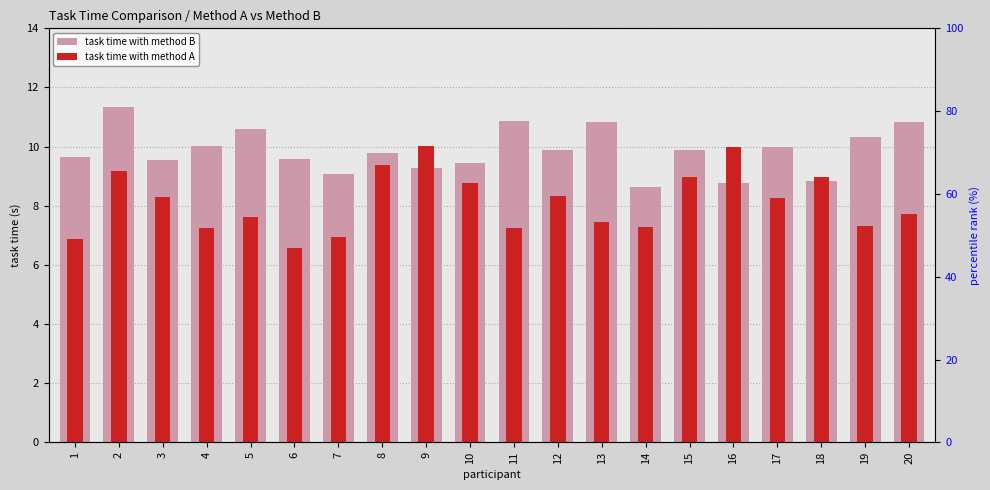

What is the value of the task time with method B bar at the 3rd from the left?

9.6